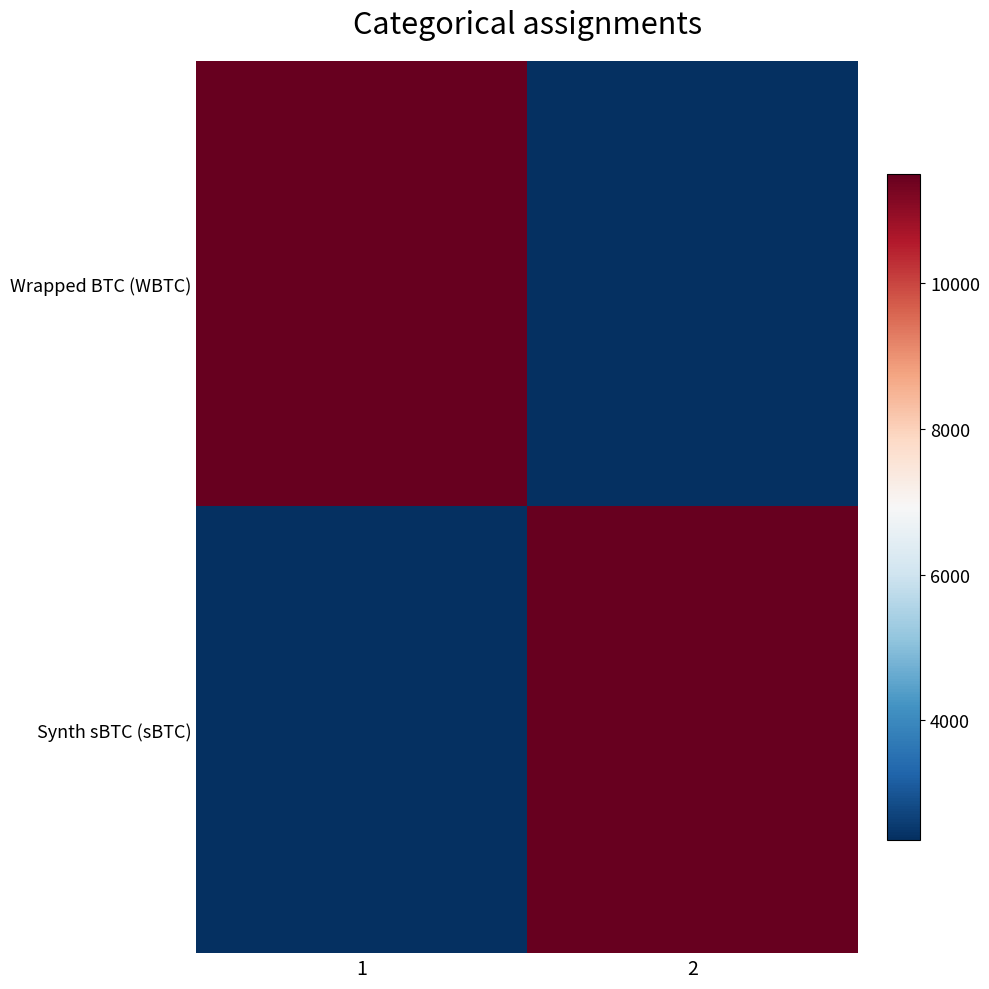

What is the difference between the highest and lowest values at 1?

9138